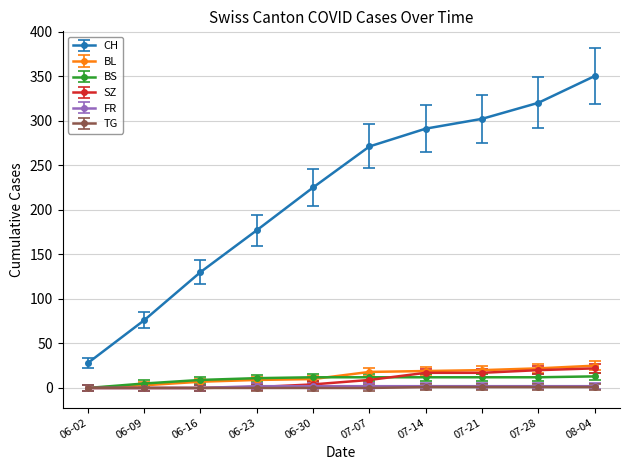

At which category is the sum across all series the highest?

08-04